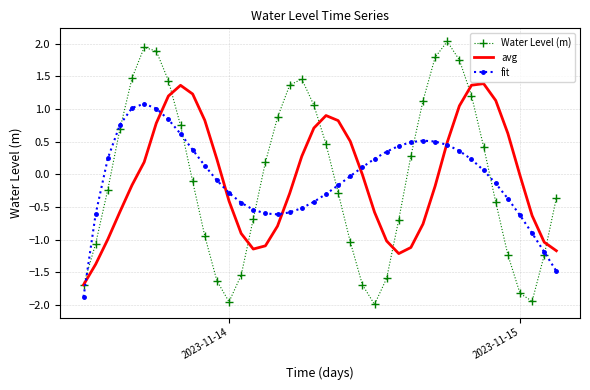

Which series has the largest range (max minus min)?

Water Level (m)